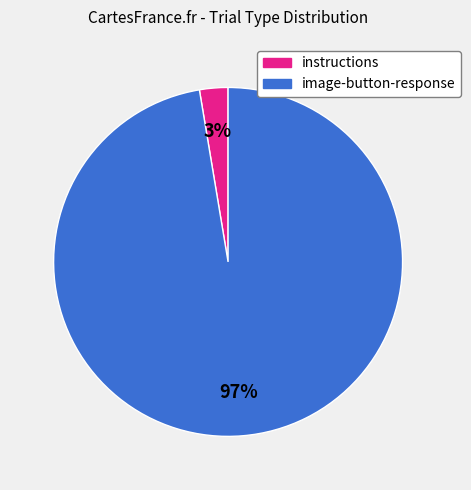

True or false: instructions accounts for 3% of the total.

True